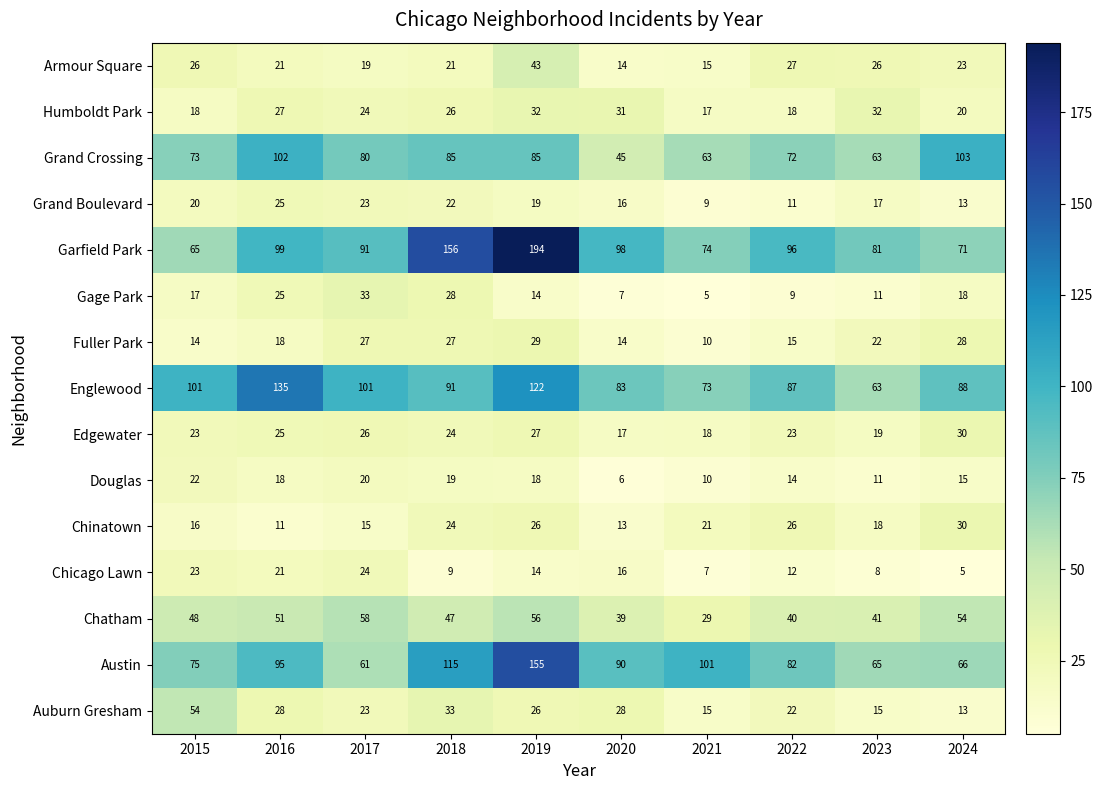

What is the lowest value of the Douglas series?

6